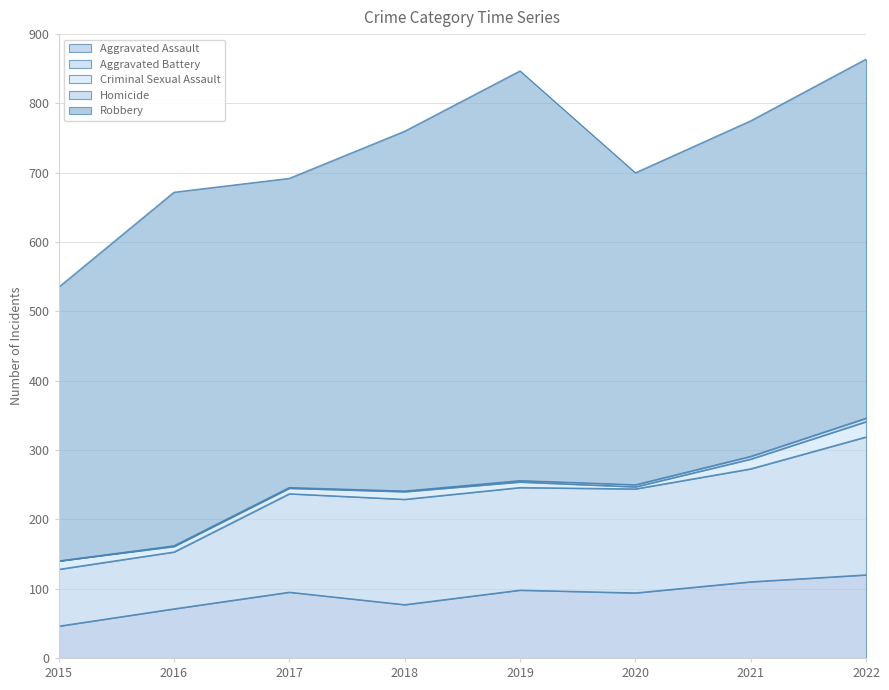

At which label does Criminal Sexual Assault first exceed 11?

2015